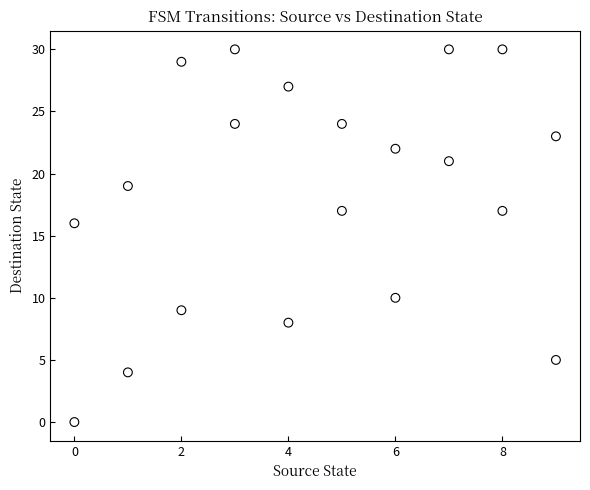

What Y value in the scatter plot is closest to 15?

16